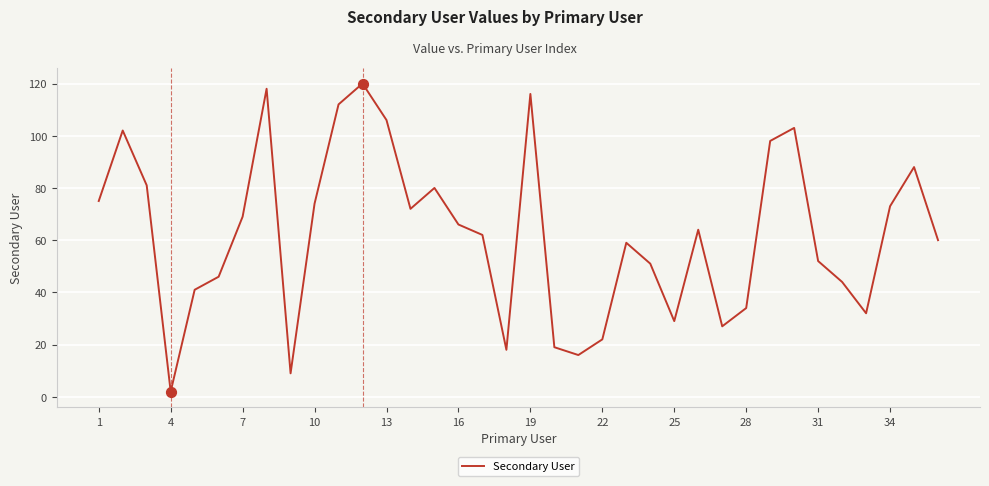

What is the greatest value displayed?

120